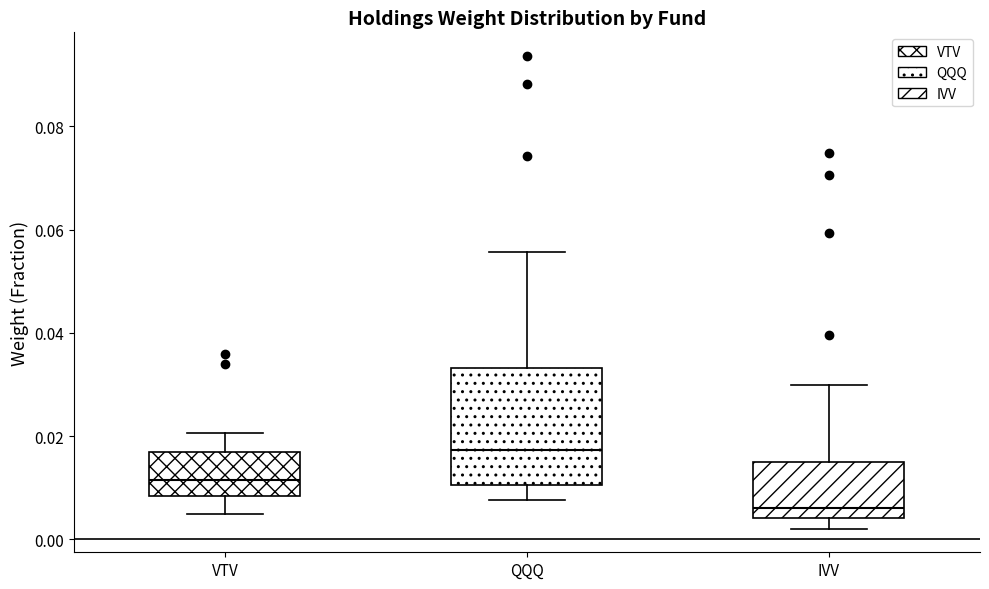

Comparing the boxes themselves (not the whiskers), which one is the tallest?

QQQ